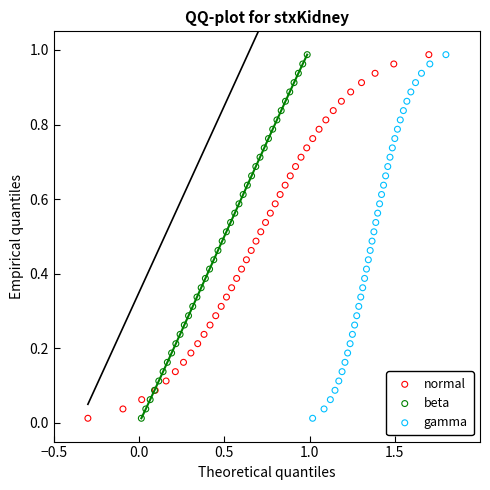

What are all the series names shown in the legend?

normal, beta, gamma